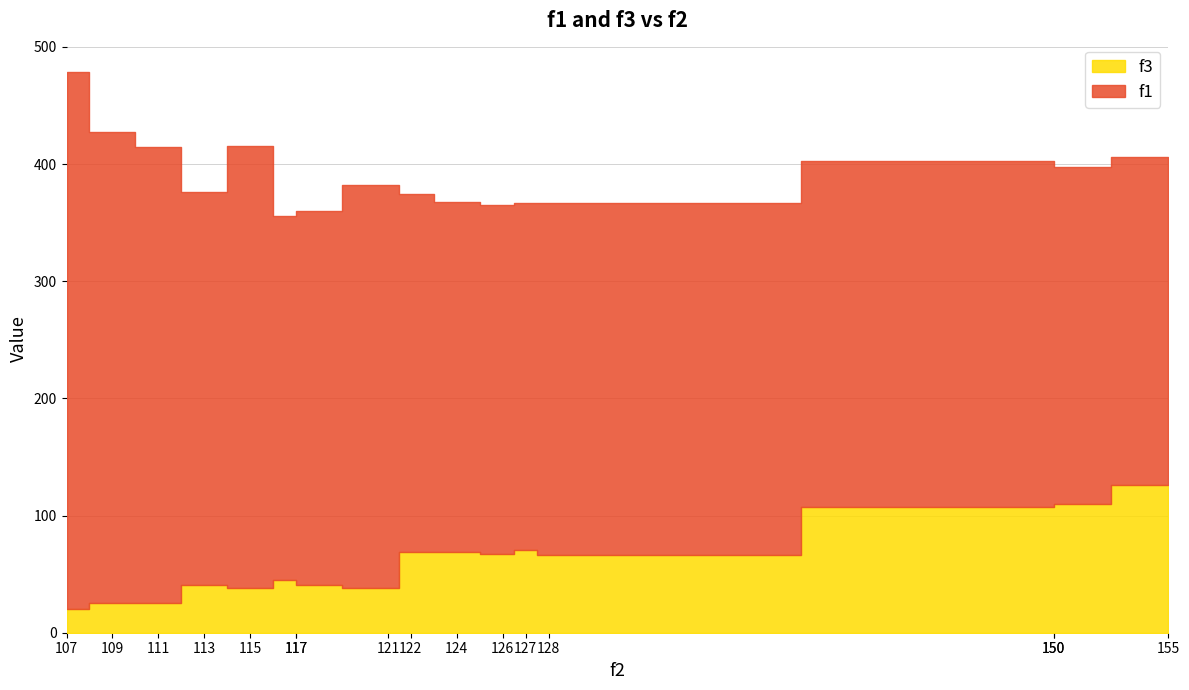

What is the minimum value shown in the chart?

20.0